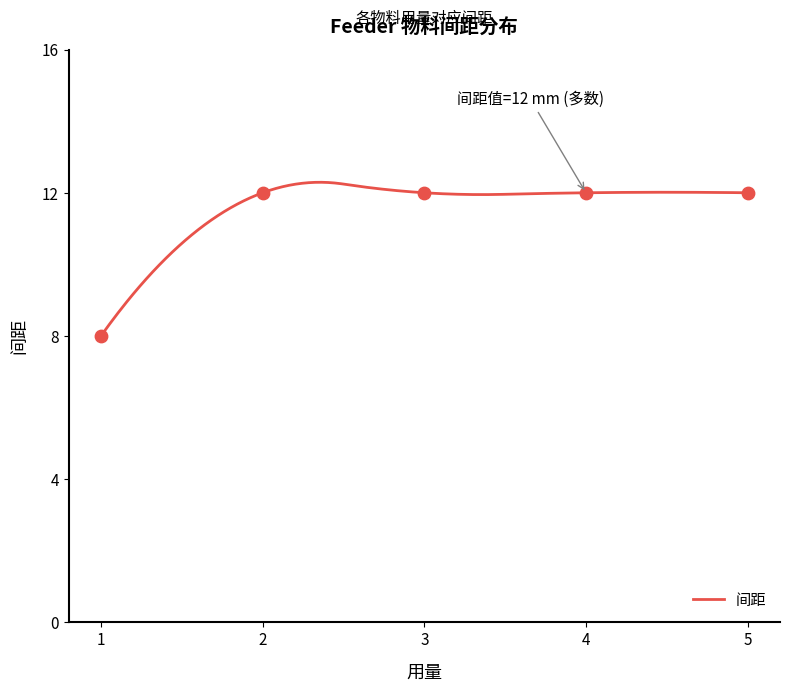

Which has a higher value, 3 or 1?

3